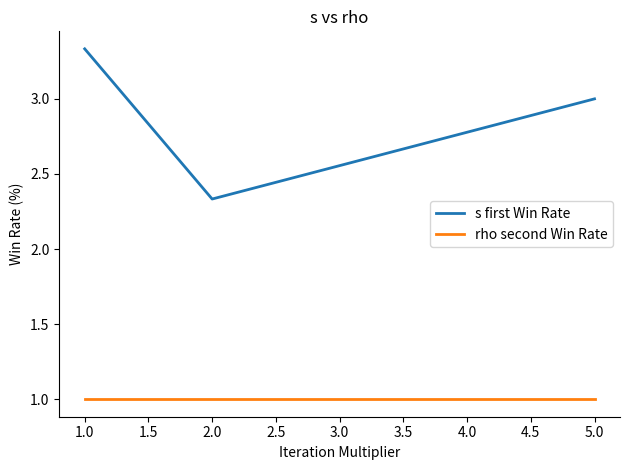

Is the value of rho second Win Rate at 2.0 greater than the value of s first Win Rate at 2.0?

No